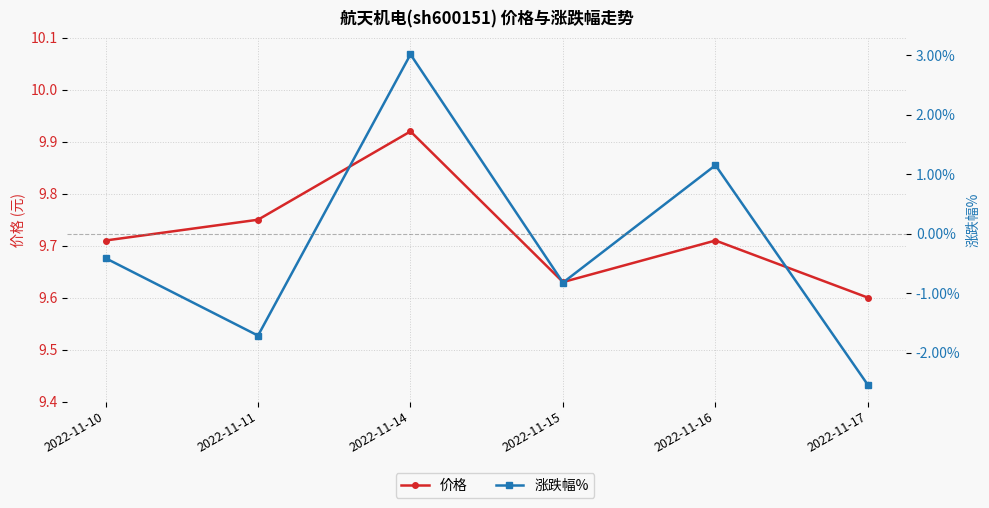

Which has a higher value, 2022-11-15 or 2022-11-14?

2022-11-14